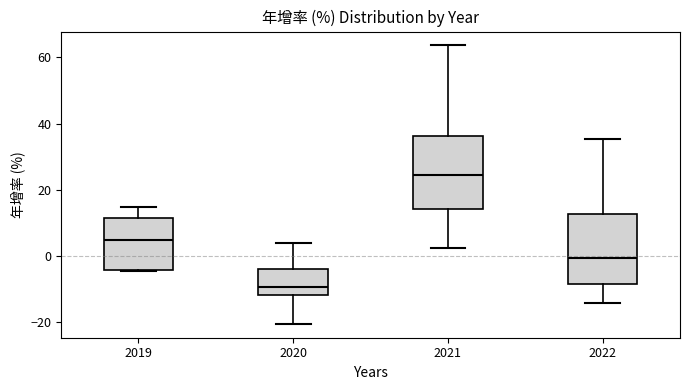

Reading left to right, read every box against the y-axis: the position of its median line, the range the box covers, and the ends of its whiskers. The values are not printed on the chart, so give them approximately, as read against the axis.

2019: median 4, box -4 to 12, whiskers -4 to 14
2020: median -10, box -12 to -4, whiskers -20 to 4
2021: median 24, box 14 to 36, whiskers 2 to 64
2022: median 0, box -8 to 12, whiskers -14 to 36